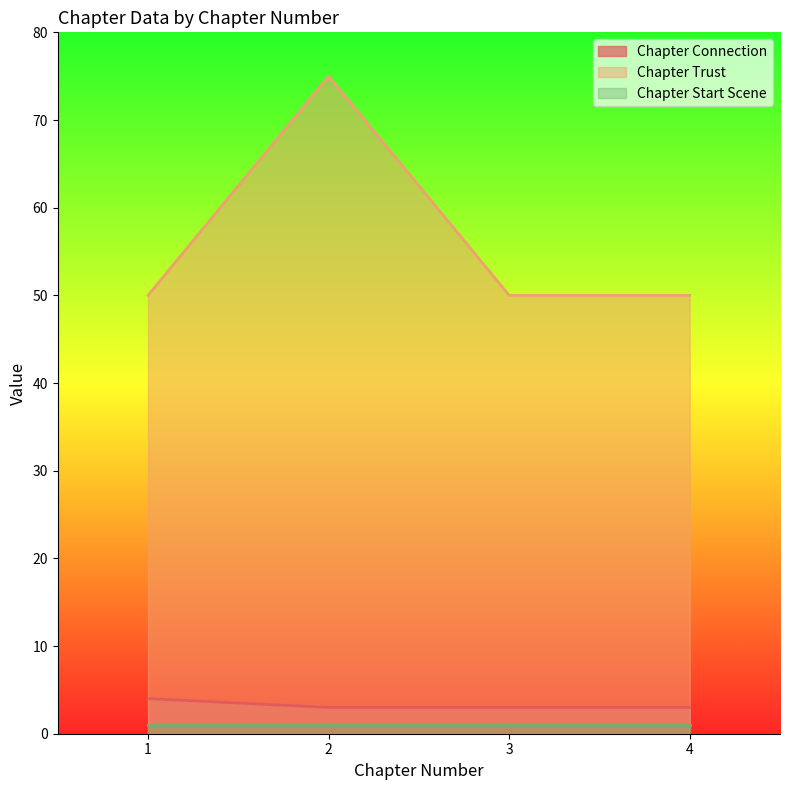

True or false: Chapter Connection has more than 1 interior local peaks.

False